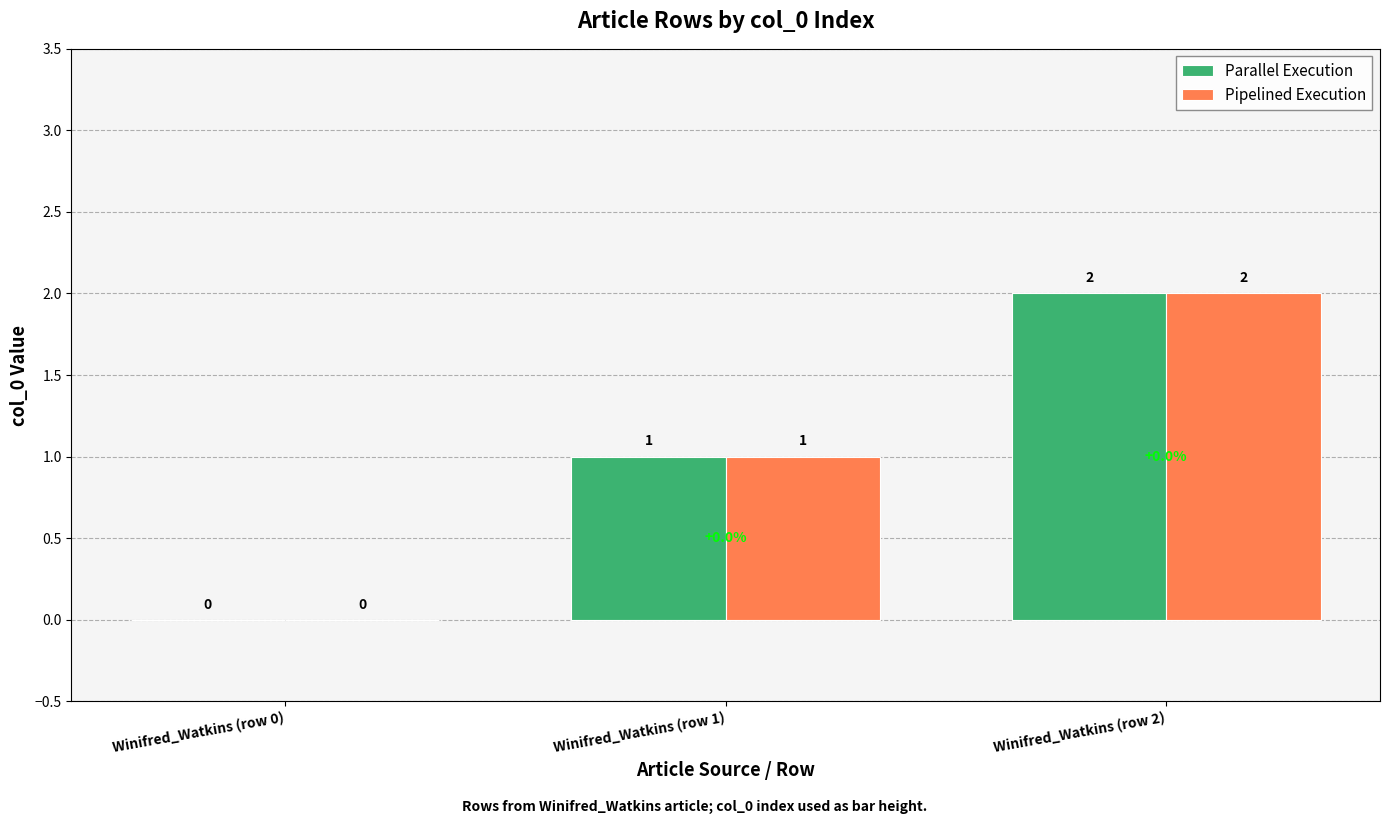

Which category has the highest value across all series?

Winifred_Watkins (row 2)